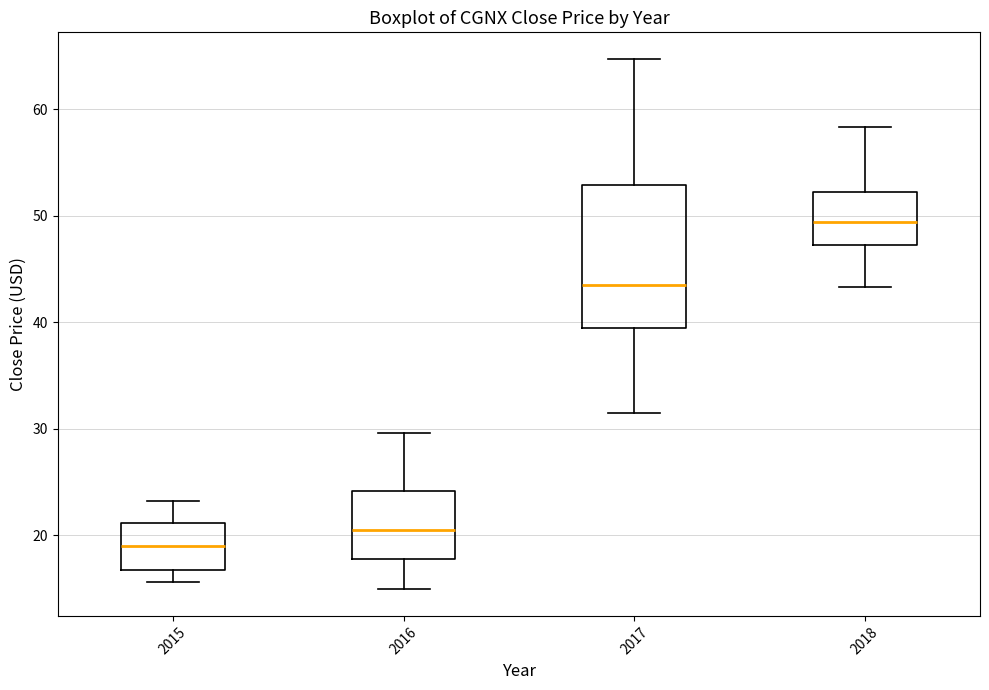

Which box has the highest median line?

2018